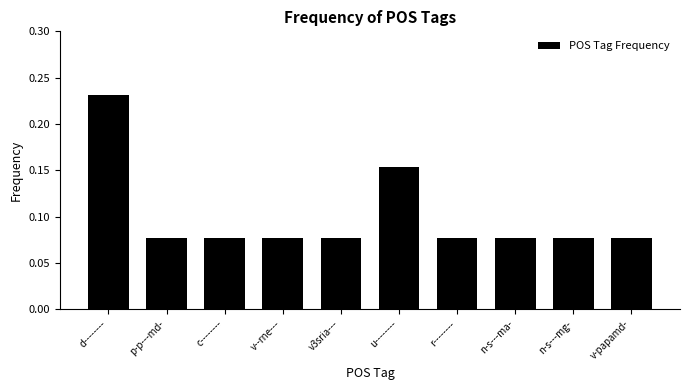

What is the label of the 4th bar from the left?

v--rne---